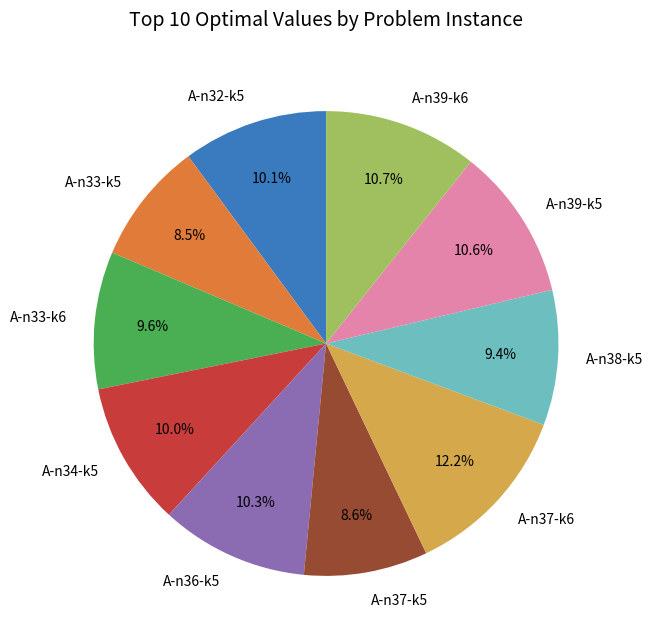

True or false: A-n39-k6 accounts for 25% of the total.

False